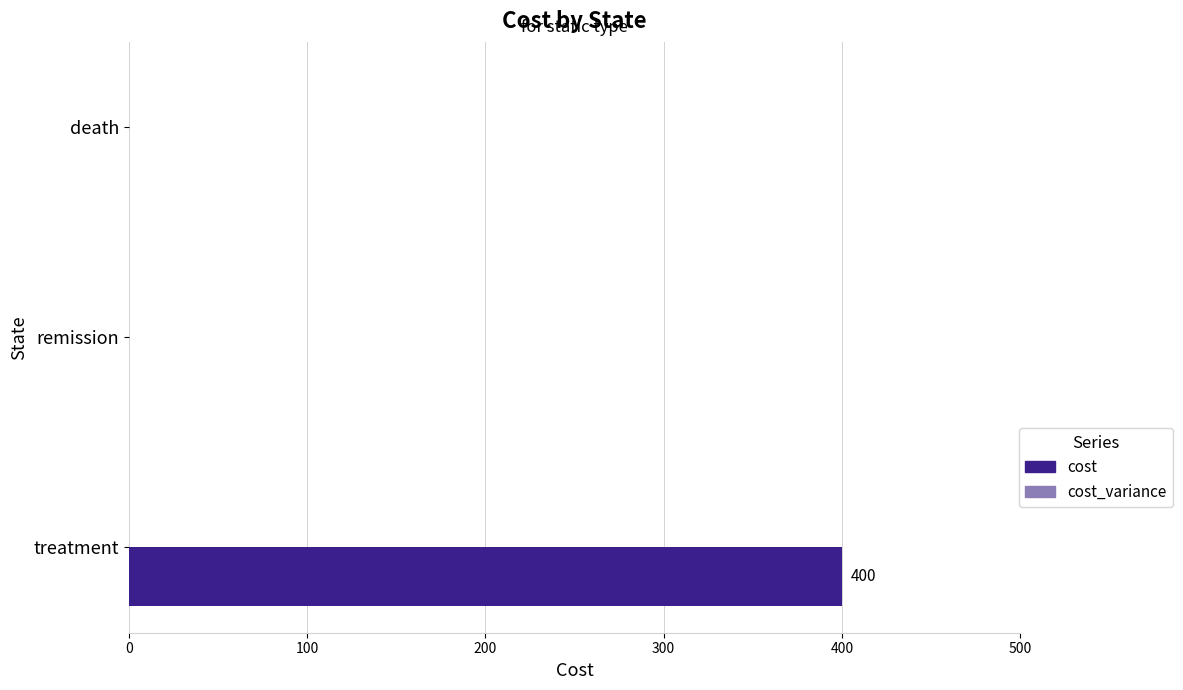

What is the sum of all values?

400